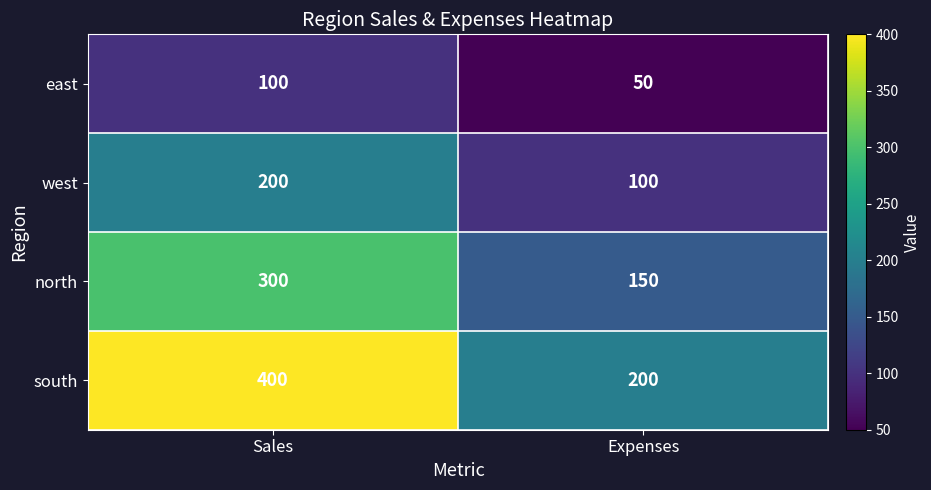

List the series in order of their peak value, highest first.

south, north, west, east